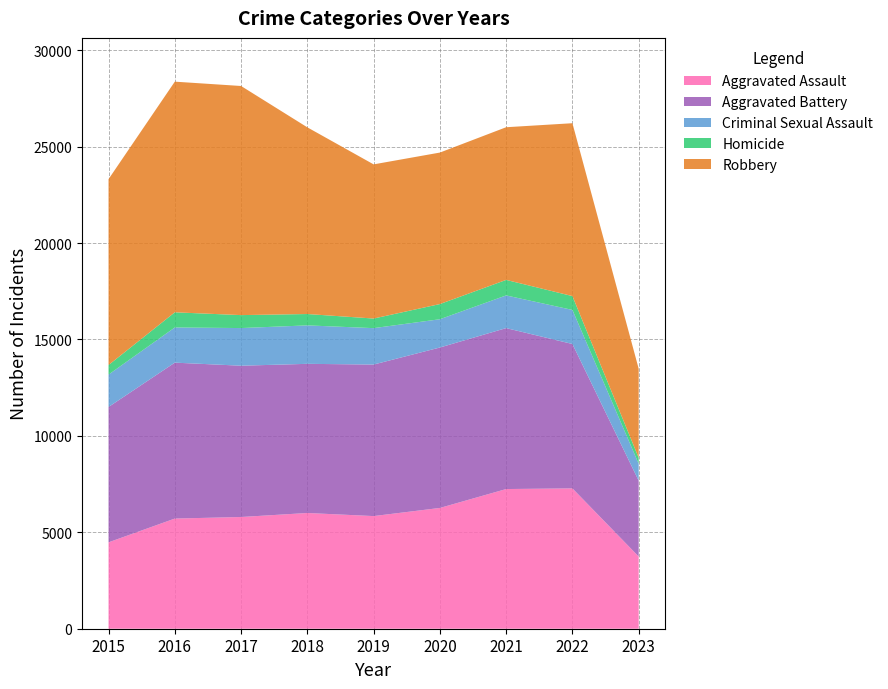

Reading left to right, extract all data points from this chart.

Aggravated Assault: 4480	5712	5793	6001	5841	6263	7243	7277	3743
Aggravated Battery: 7018	8085	7845	7734	7857	8319	8345	7486	3932
Criminal Sexual Assault: 1679	1824	1952	1994	1888	1466	1695	1767	875
Homicide: 496	786	672	589	498	787	804	718	314
Robbery: 9638	11960	11880	9680	7994	7855	7917	8964	4616